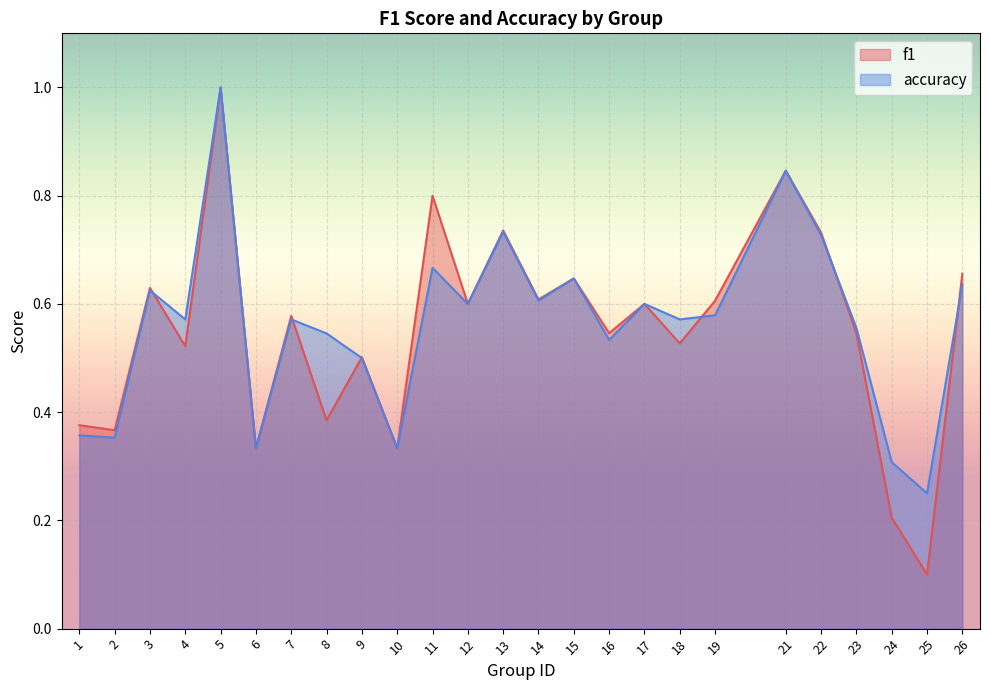

What is the maximum value shown in the chart?

1.0